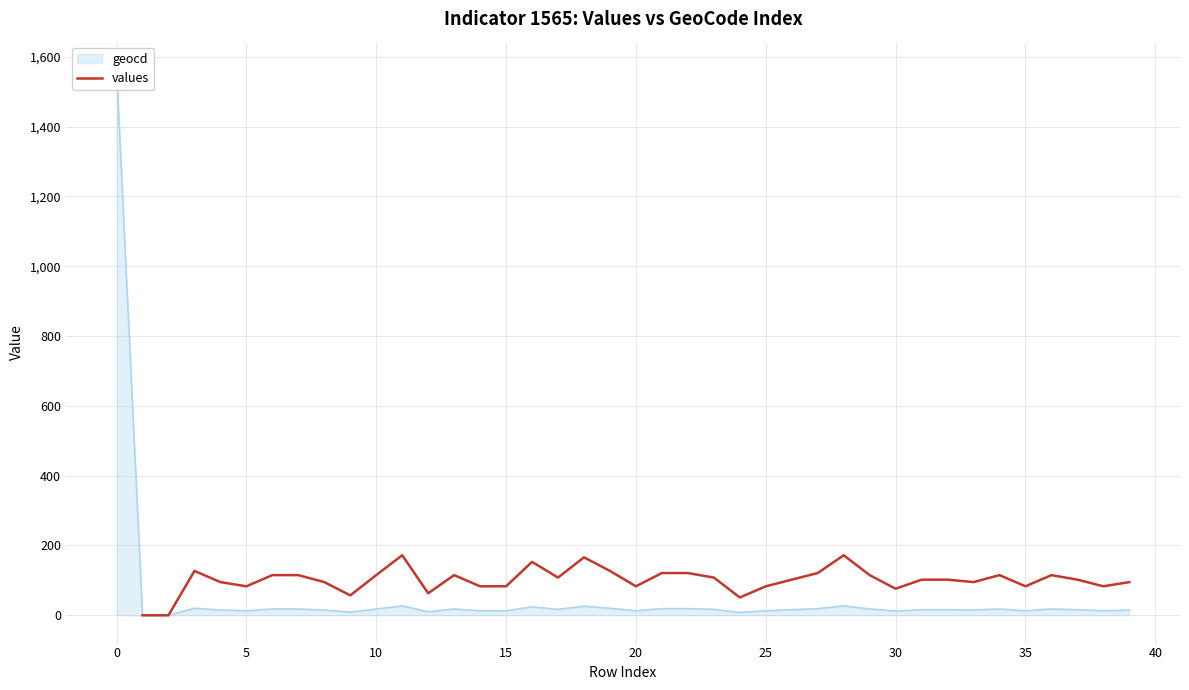

The value at 31 is 35.9. True or false?

False